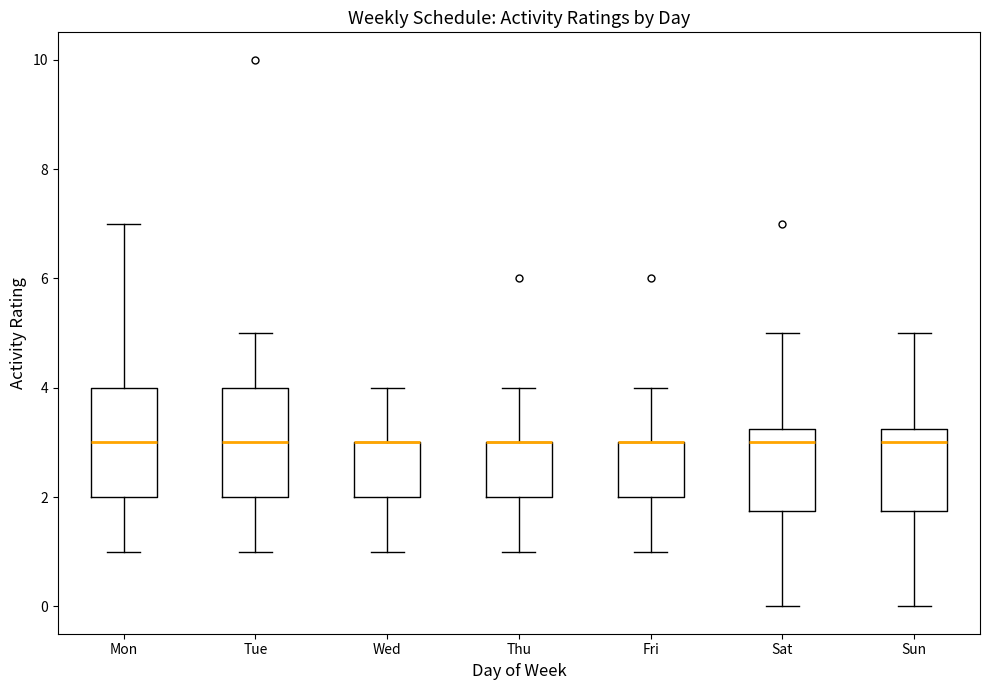

Reading left to right, transcribe this box plot: for each box, give where its median line is, the range the box spans, and where its two whiskers end, as read against the y-axis. The values are not printed on the chart, so give them approximately, as read against the axis.

Mon: median 3.0, box 2.0 to 4.0, whiskers 1.0 to 7.0
Tue: median 3.0, box 2.0 to 4.0, whiskers 1.0 to 5.0
Wed: median 3.0 (drawn on the box's upper edge), box 2.0 to 3.0, whiskers 1.0 to 4.0
Thu: median 3.0 (drawn on the box's upper edge), box 2.0 to 3.0, whiskers 1.0 to 4.0
Fri: median 3.0 (drawn on the box's upper edge), box 2.0 to 3.0, whiskers 1.0 to 4.0
Sat: median 3.0, box 1.8 to 3.2, whiskers 0.0 to 5.0
Sun: median 3.0, box 1.8 to 3.2, whiskers 0.0 to 5.0